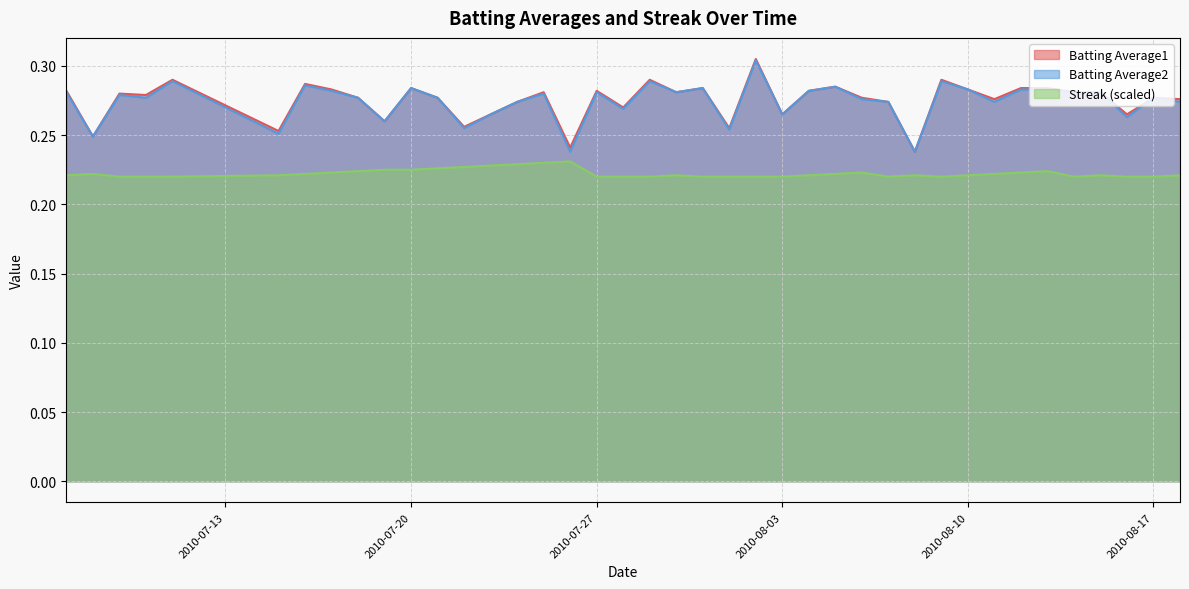

Rank the series by their maximum value, from highest to lowest.

Batting Average1, Batting Average2, Streak